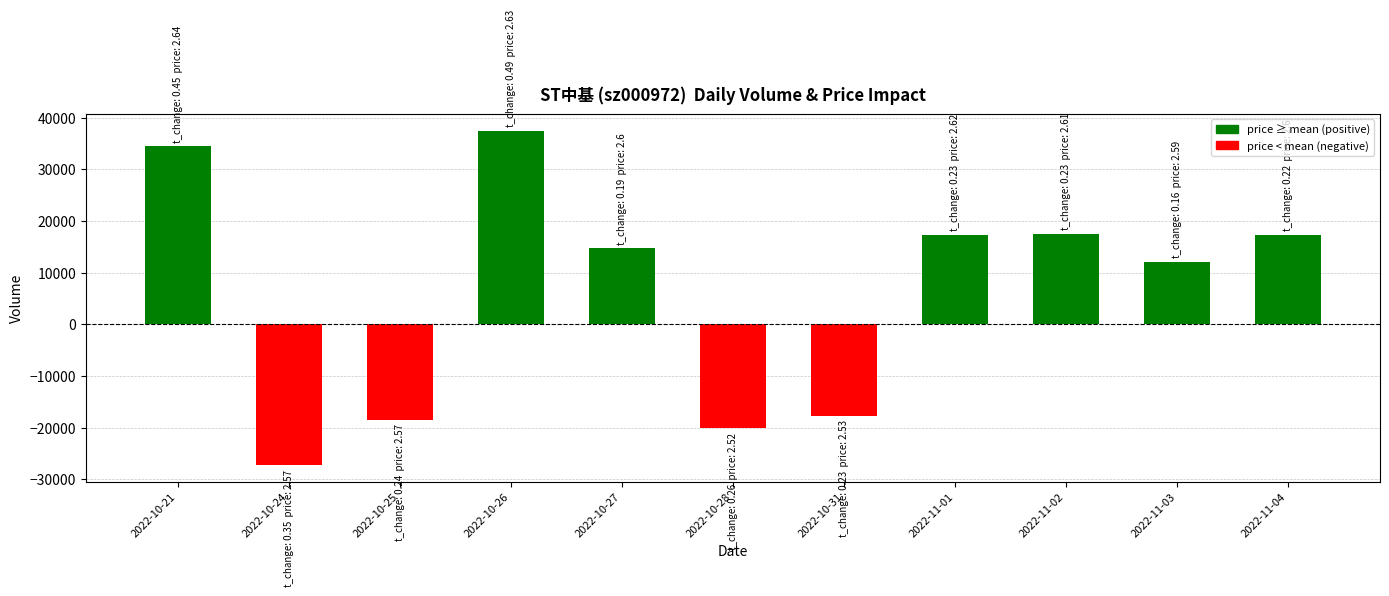

What is the sum of all values?

67658